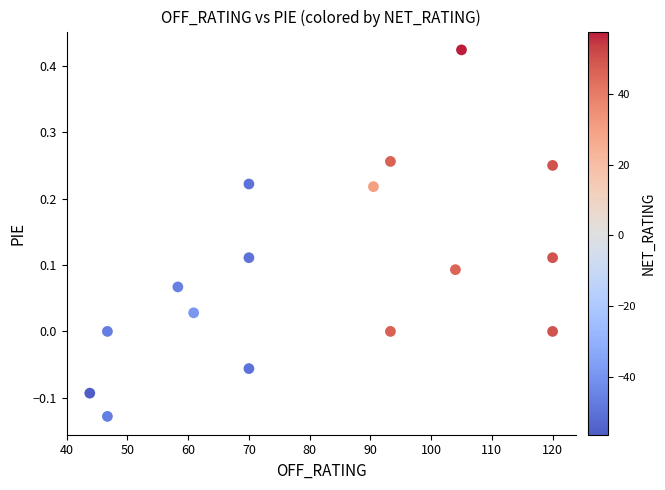

What is the range of X values (max minus min)?

76.2